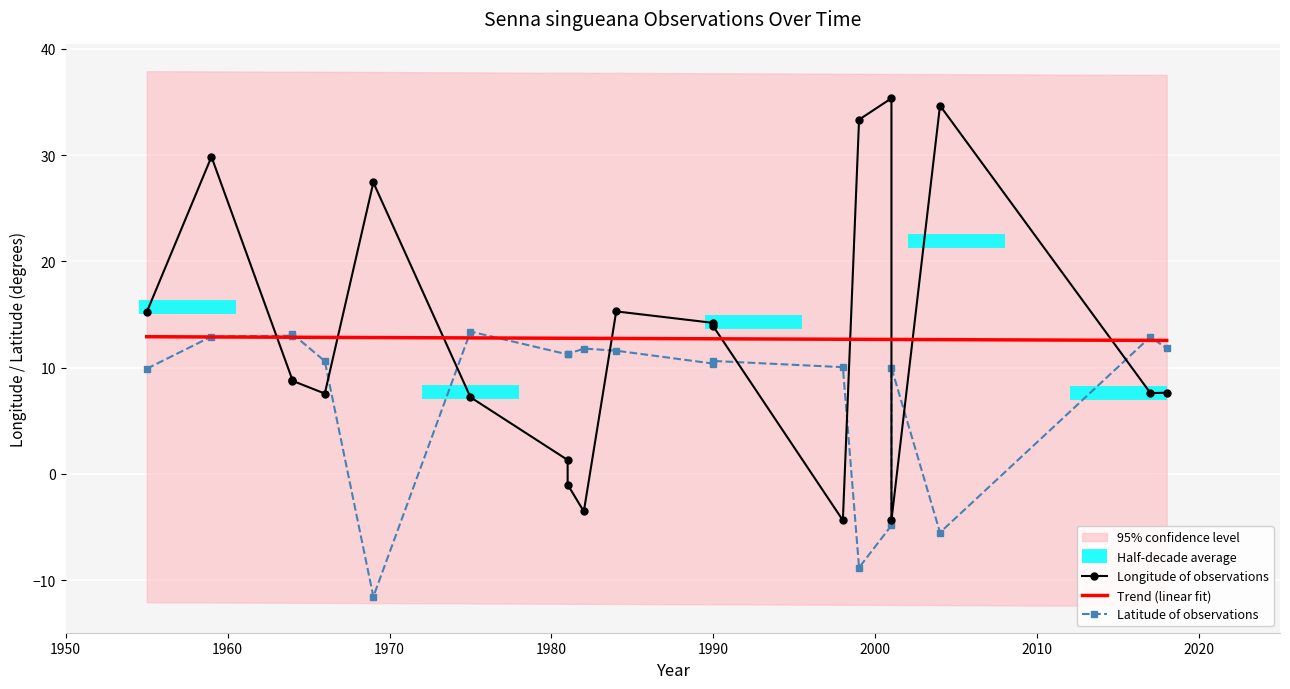

Which has a higher value, 4 or 3?

4